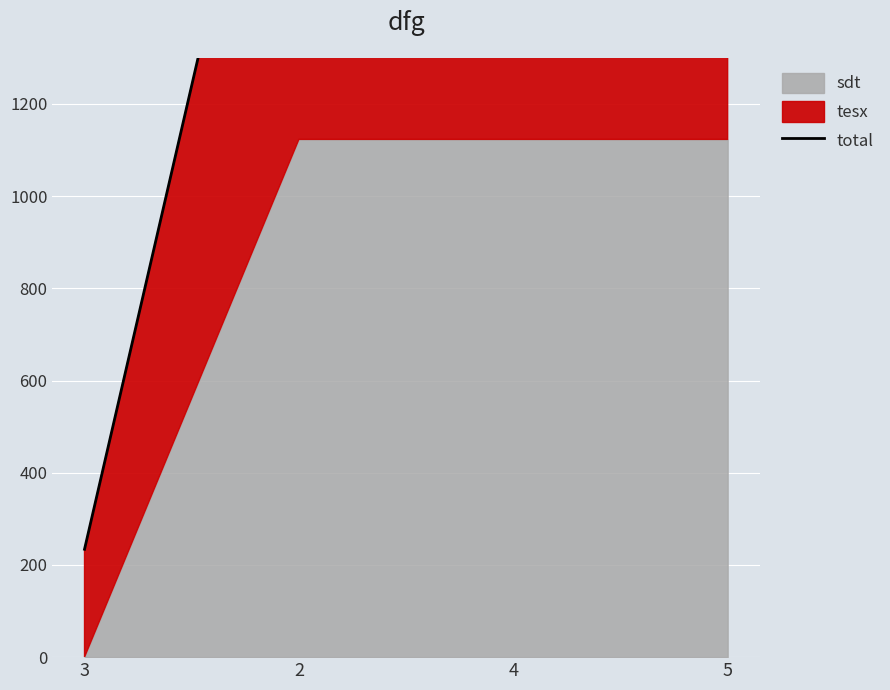

Rank the categories by value from highest to lowest.

2, 4, 5, 3